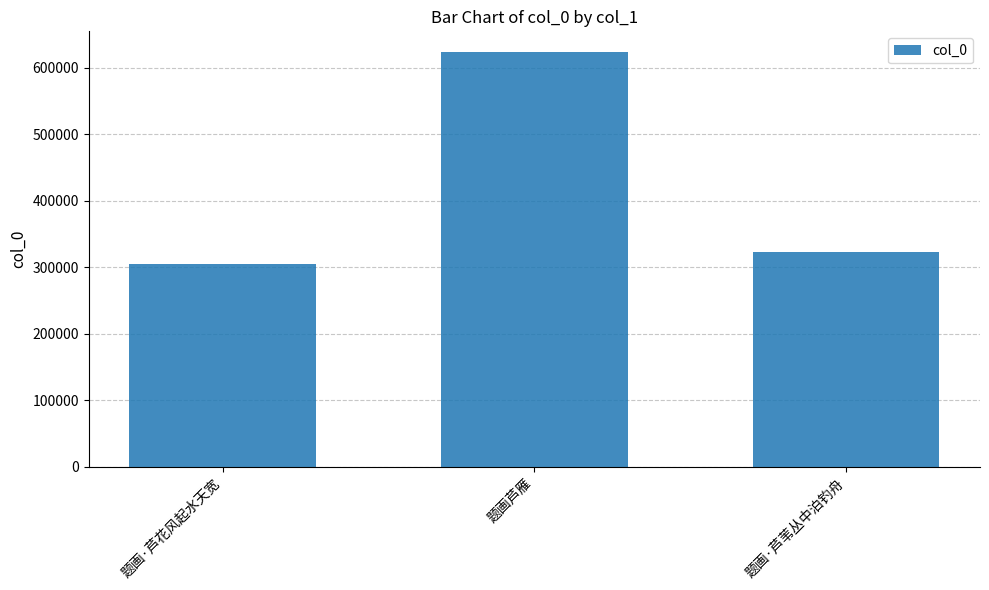

Rank the categories by value from lowest to highest.

题画·芦花风起水天宽, 题画·芦苇丛中泊钓舟, 题画芦雁